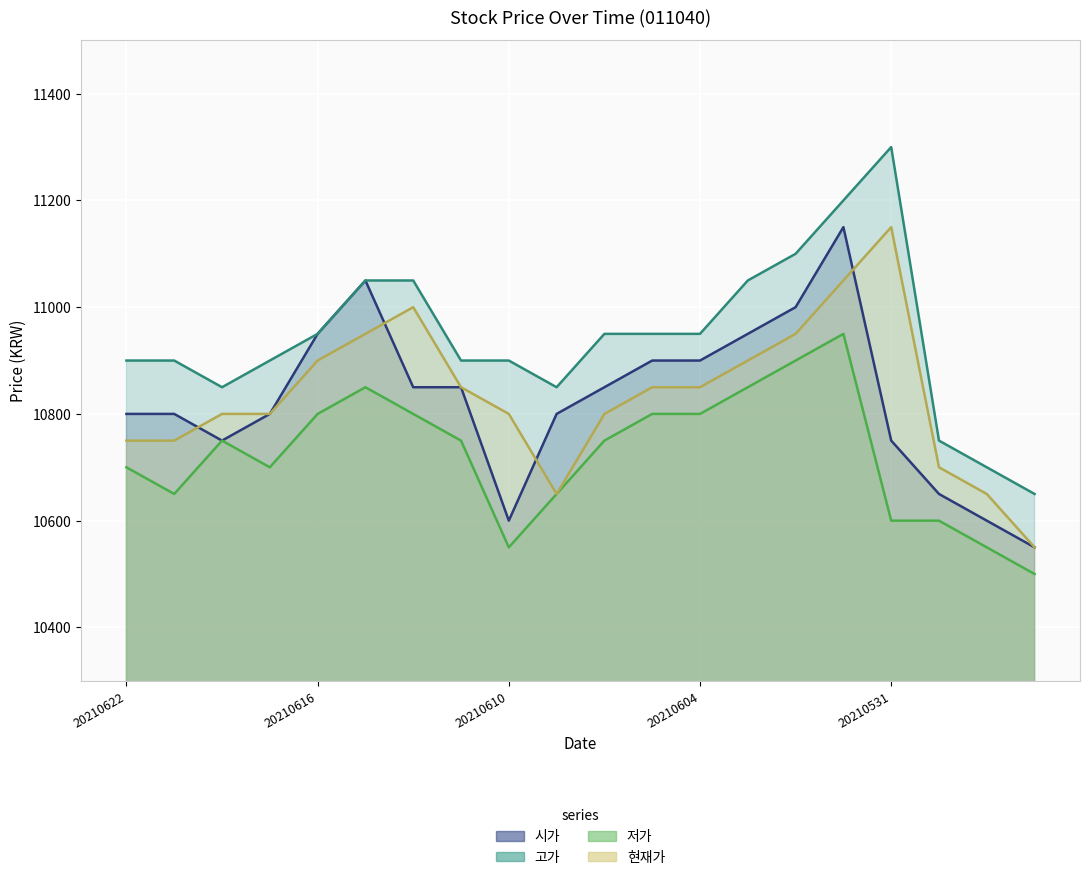

What is the spread (max minus min) of values at 20210611?

150